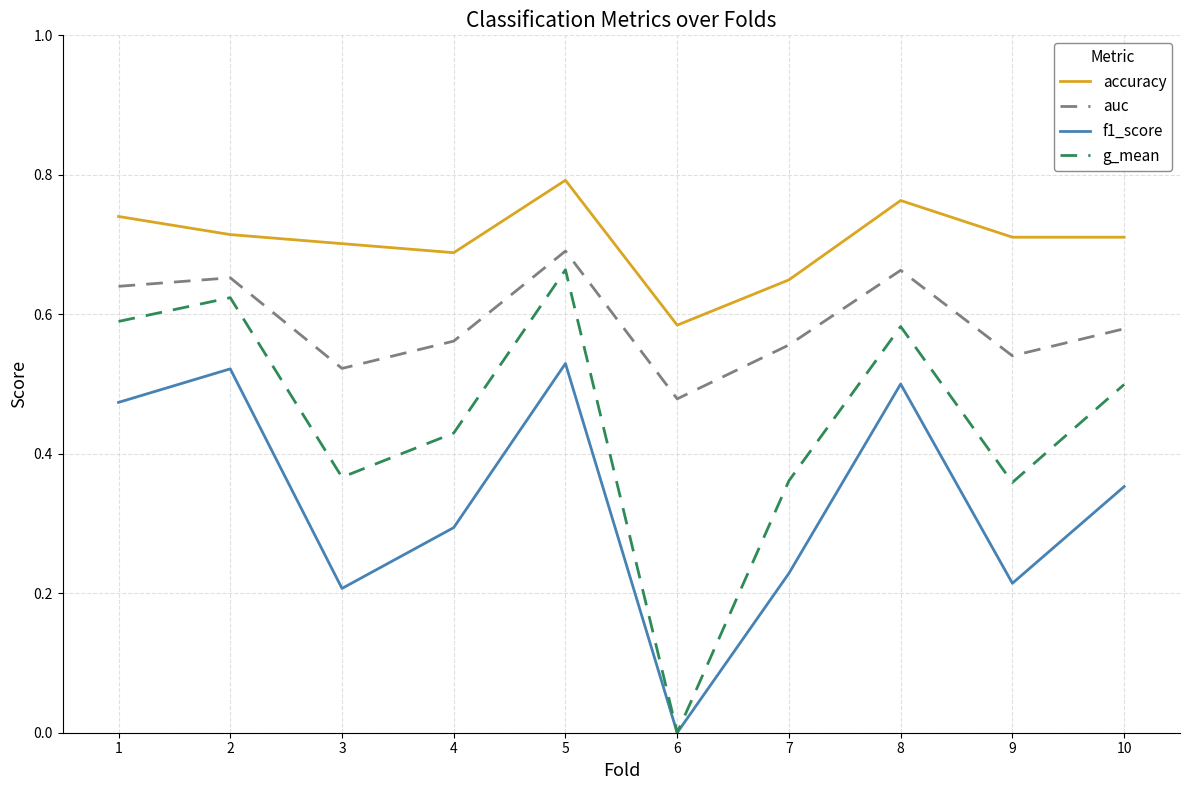

At which category is the sum across all series the highest?

5